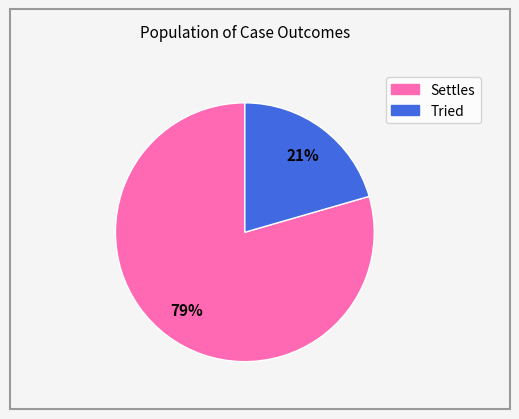

Is the sum of Settles and Tried greater than half?

Yes